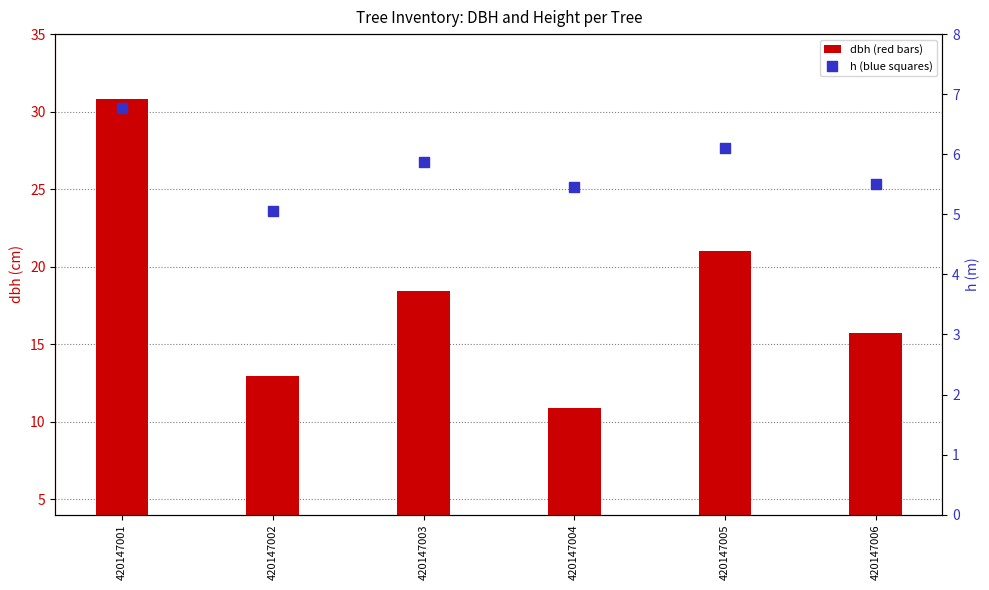

Which series has the widest spread of Y values?

dbh